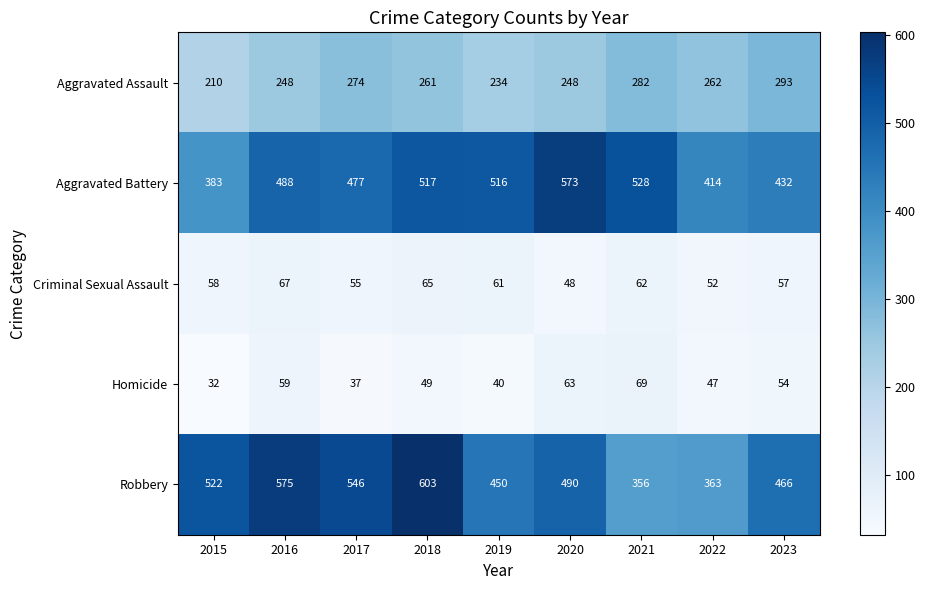

The value of Aggravated Battery at 2022 is 414. True or false?

True